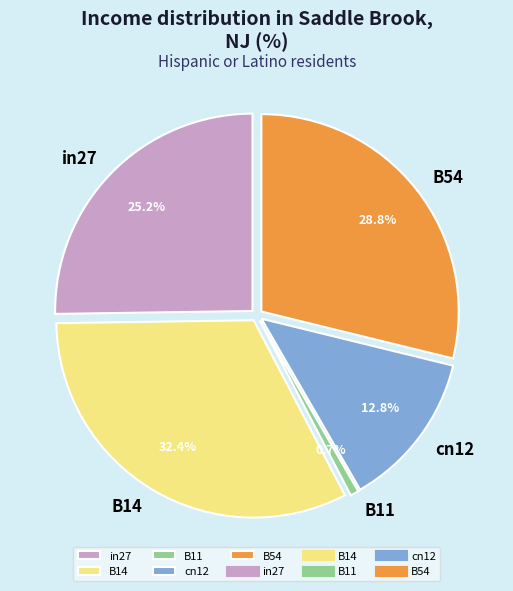

Does cn12 represent more than half of the total?

No